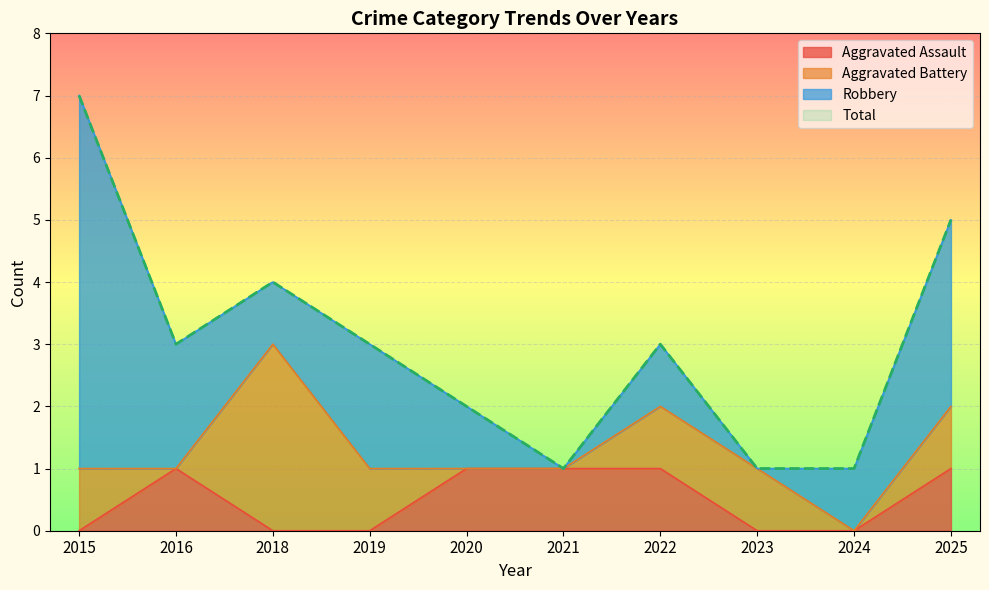

Between 2018 and 2021, which series saw the biggest shift?

Total